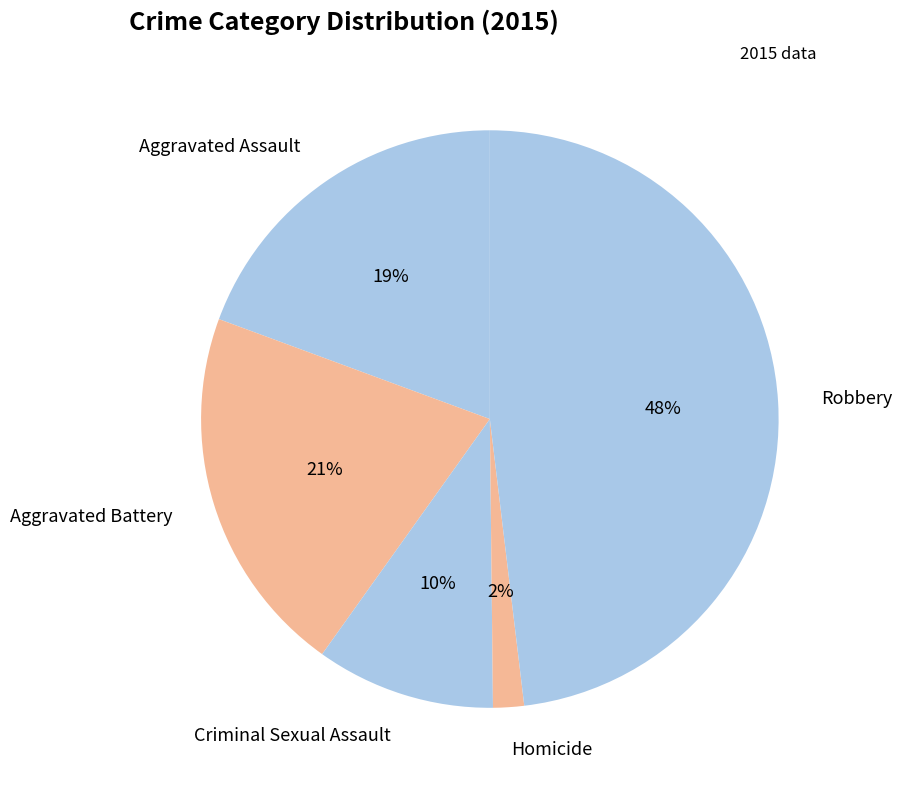

To the nearest percent, what is the difference between the largest and smallest slice percentages?

46%